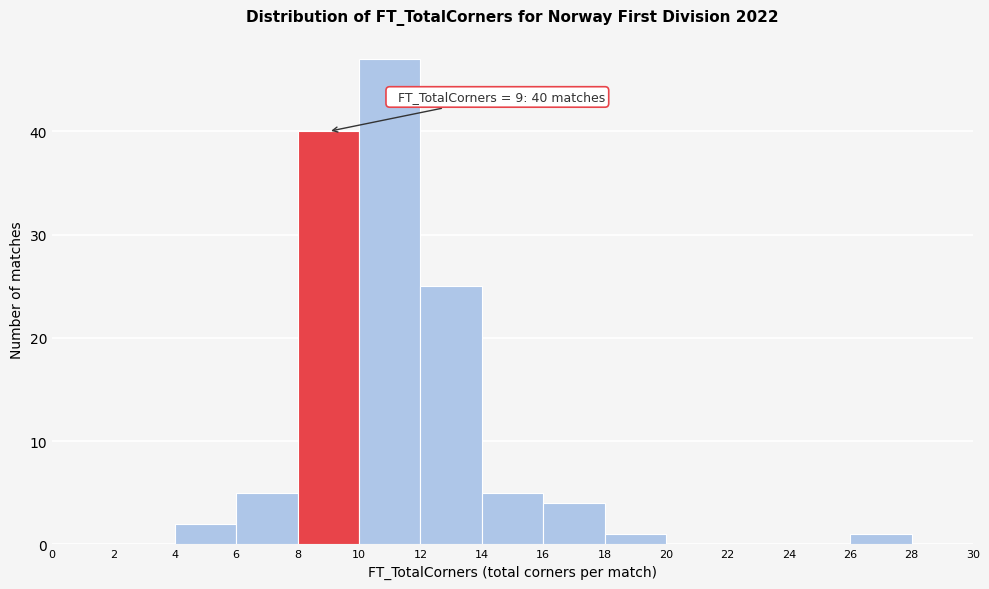

Which range on the x-axis has the tallest bar?

10 to 12